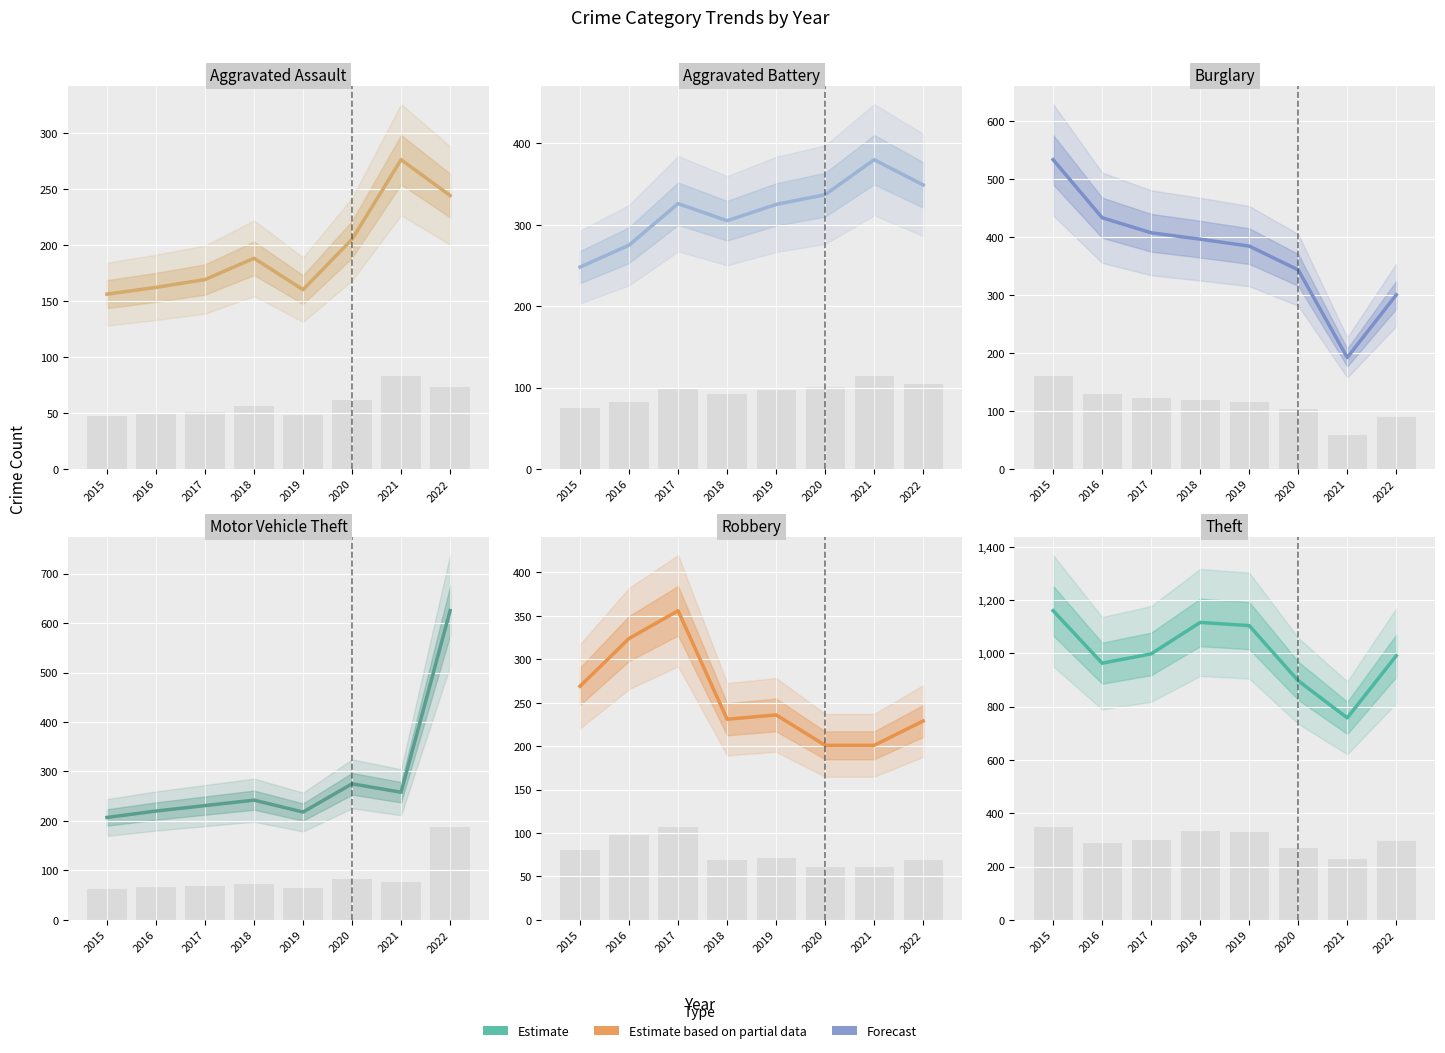

What is the sum of all Robbery values?

2047